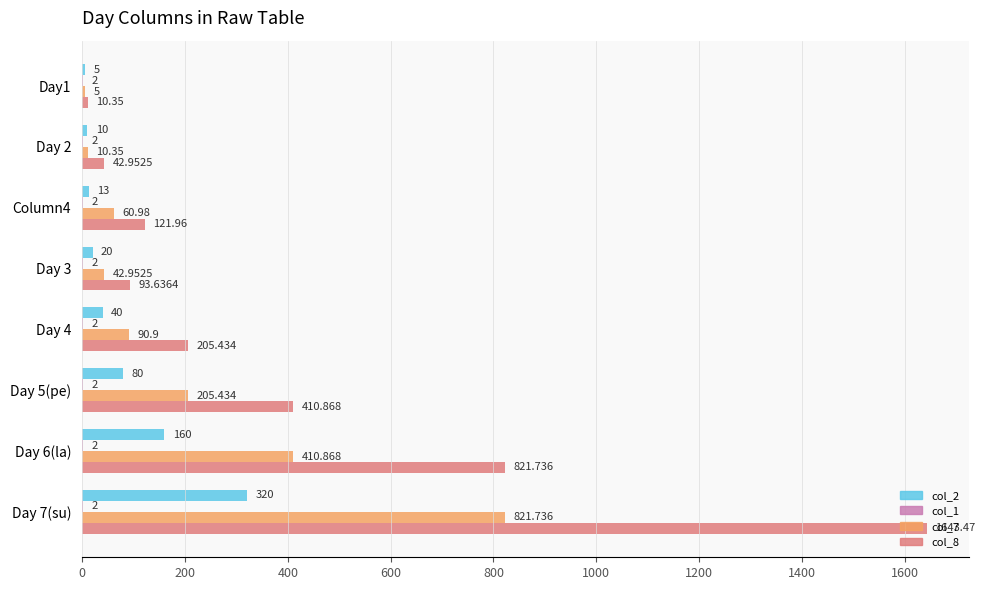

Which series has the widest spread of values?

col_8